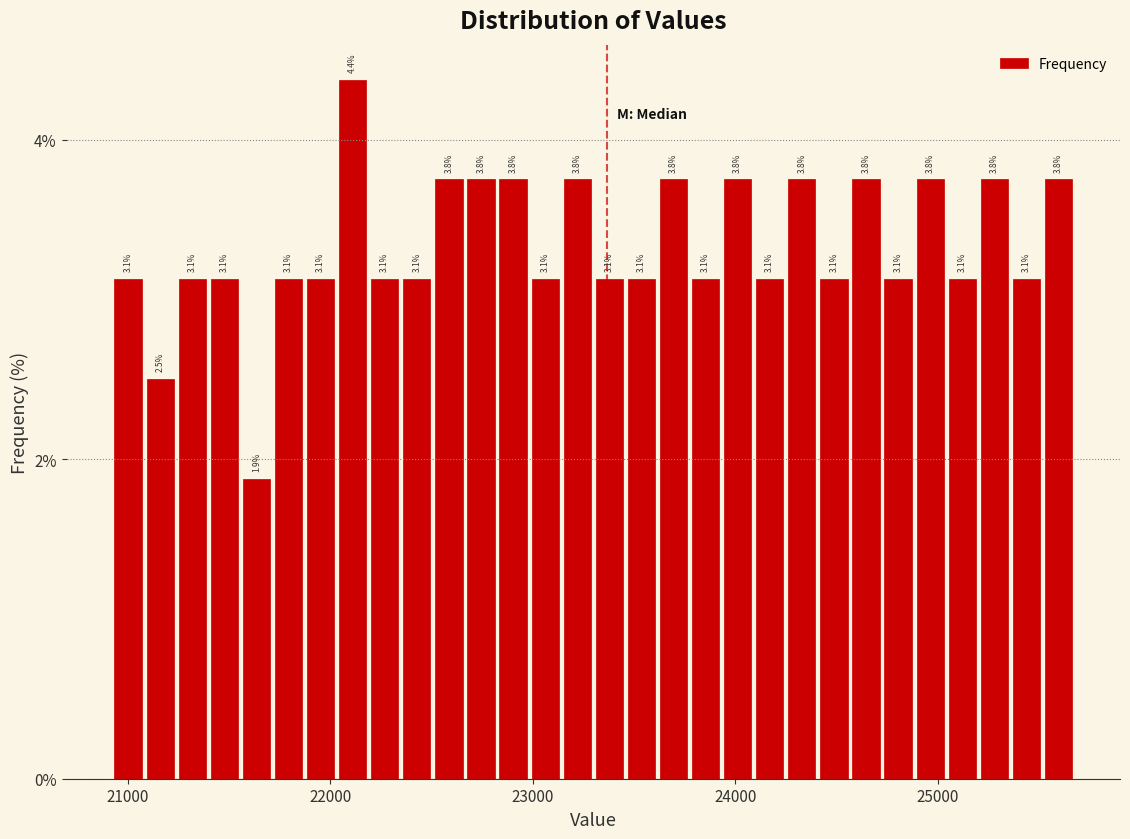

Read against the x-axis, roughly where is the centre of the tallest bar?

22100